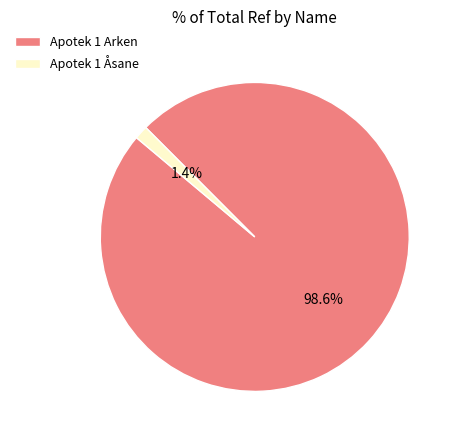

Is it true that Apotek 1 Åsane is 11% of the pie?

False